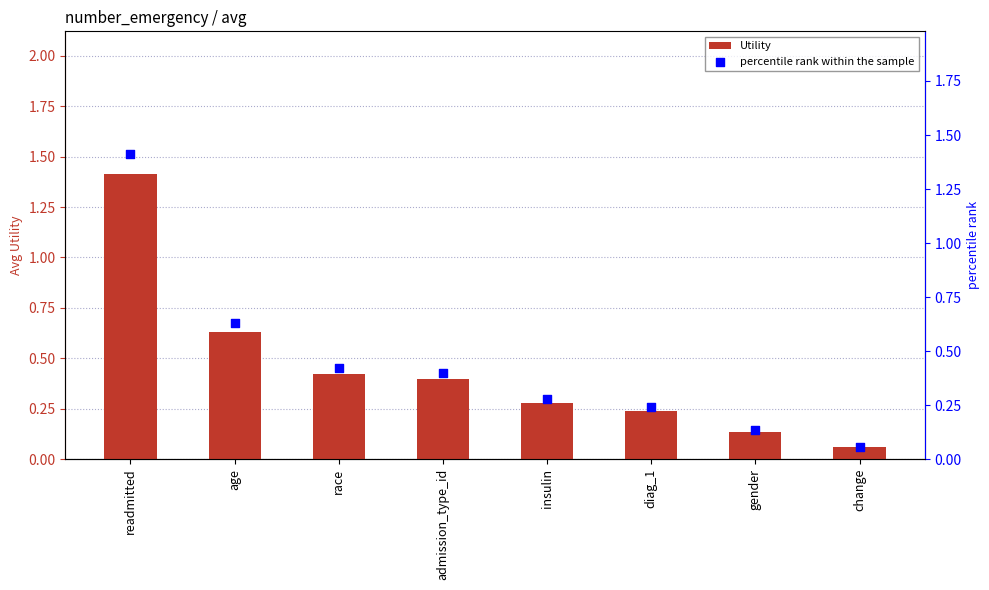

Which series reaches the maximum Y coordinate?

Utility